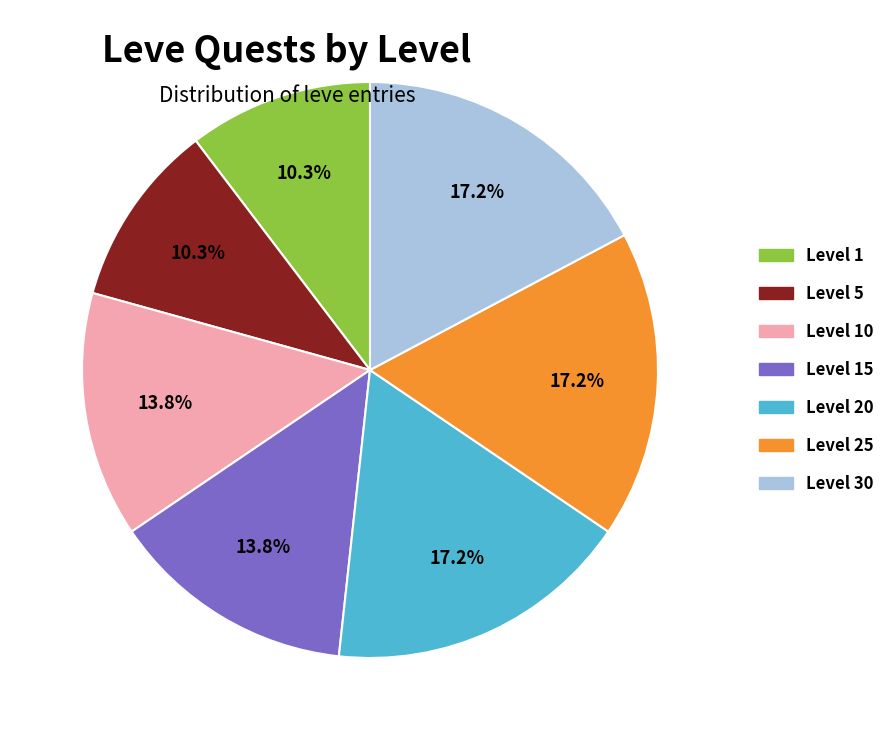

Is there any slice that represents more than half of the pie?

No